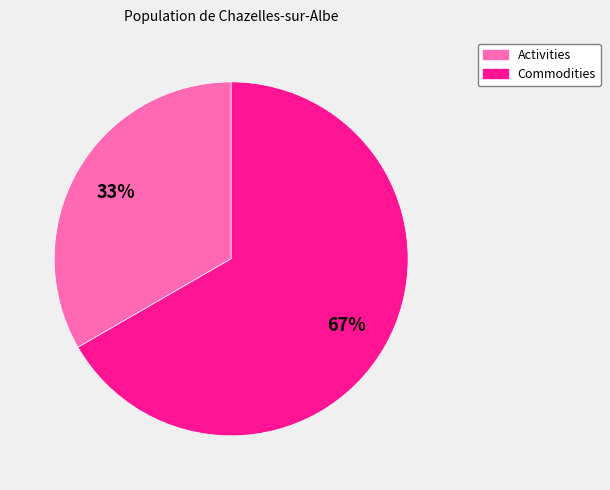

Does any single category account for the majority?

Yes